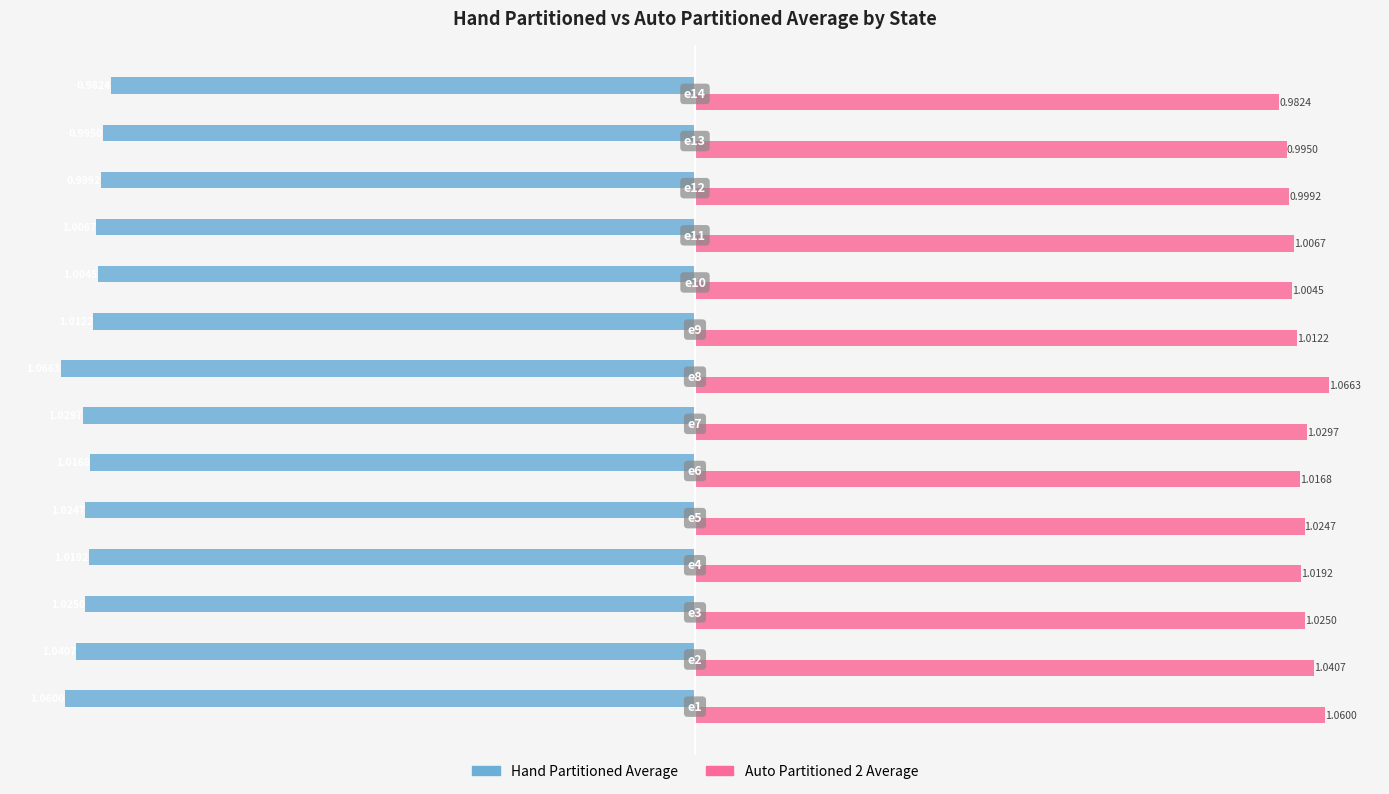

List the series in order of their overall mean, highest first.

Auto Partitioned 2 Average, Hand Partitioned Average